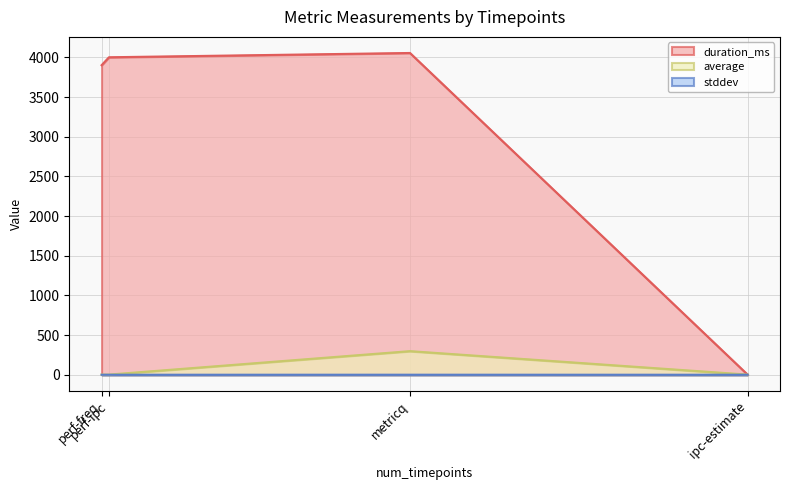

Is the value of duration_ms at perf-freq greater than the value of stddev at perf-freq?

Yes